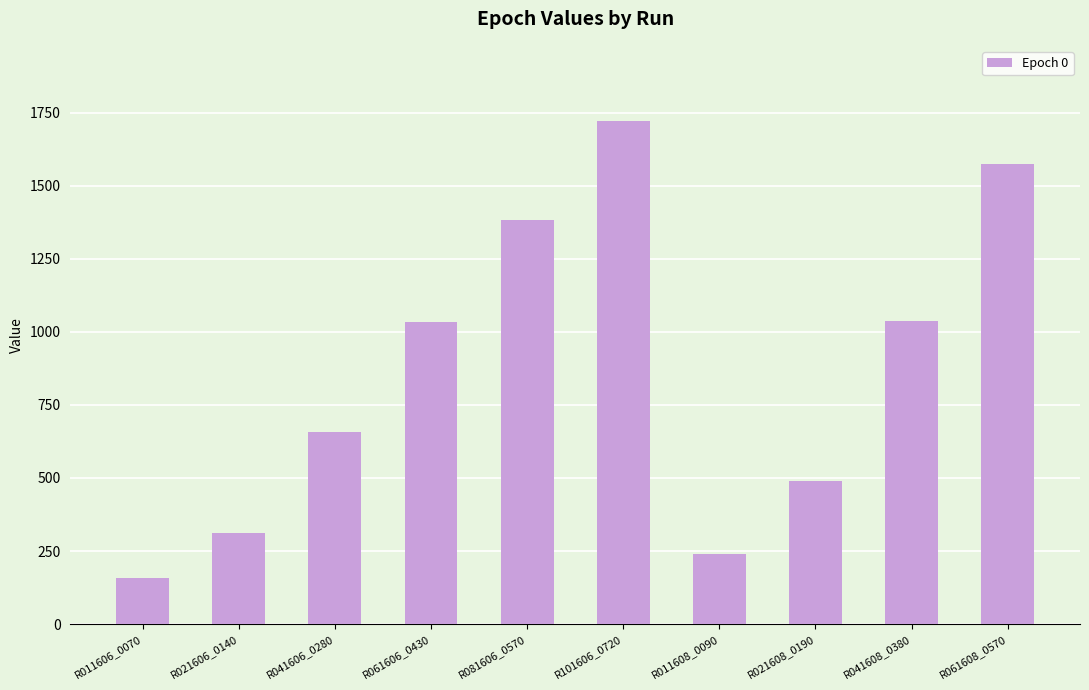

Is it true that the value at R041608_0380 is 1037.0?

True